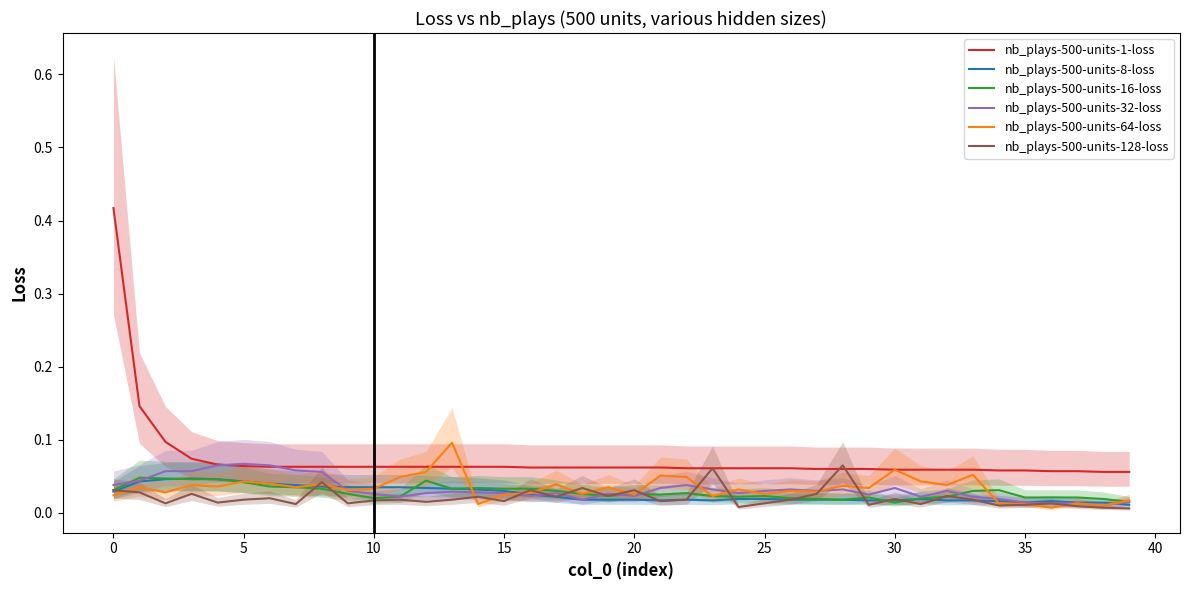

Between 24 and 27, which is larger?

24